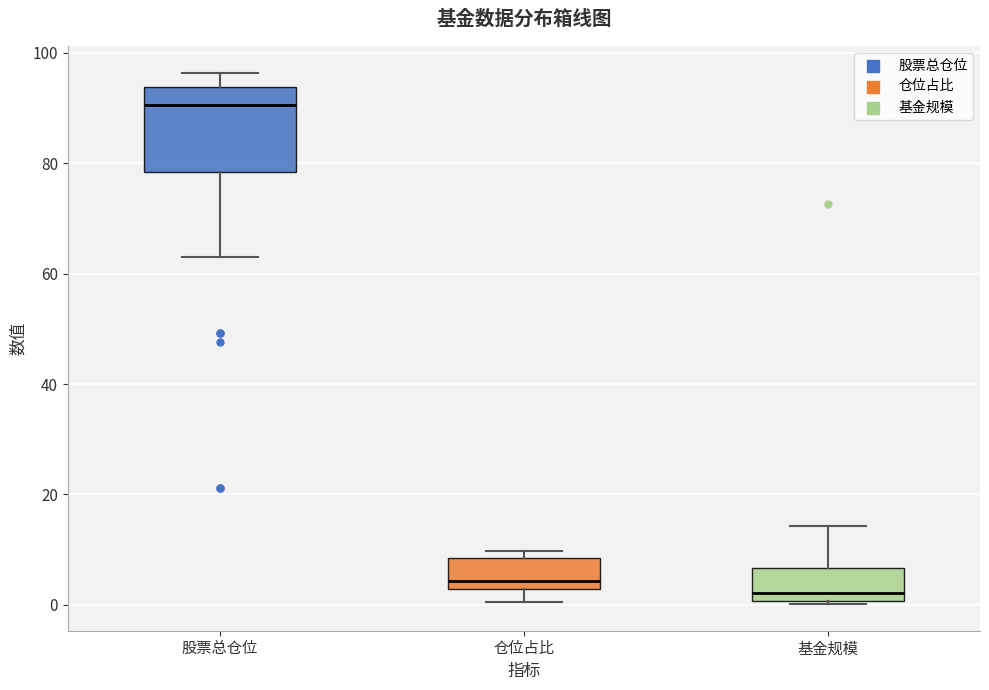

Reading left to right, transcribe this box plot: for each box, give where its median line is, the range the box spans, and where its two whiskers end, as read against the y-axis. The values are not printed on the chart, so give them approximately, as read against the axis.

股票总仓位: median 90, box 78 to 94, whiskers 62 to 96
仓位占比: median 4, box 2 to 8, whiskers 0 to 10
基金规模: median 2, box 0 to 6, whiskers 0 to 14